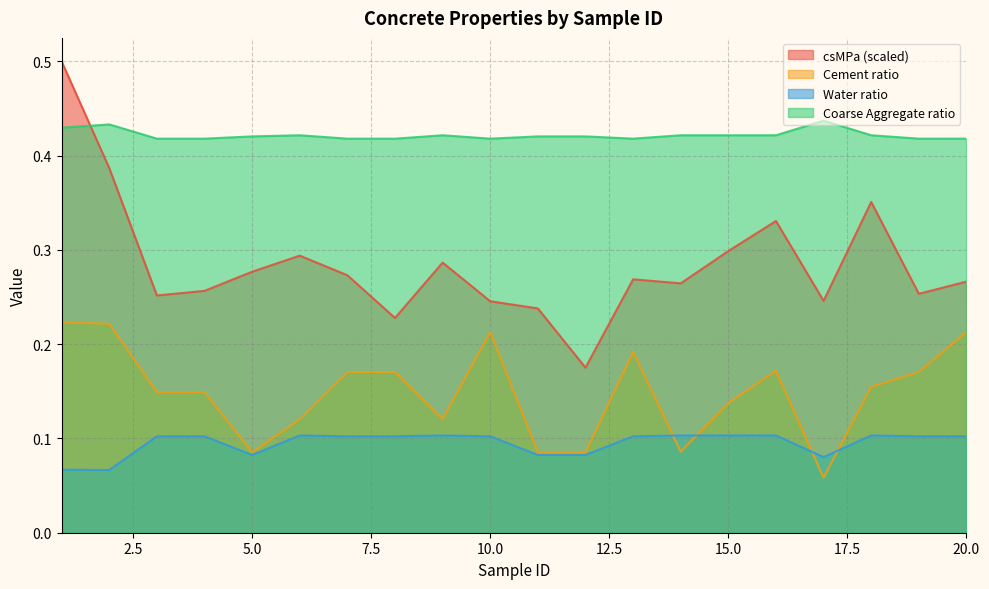

What is the value of the csMPa point at the 1st from the left?

0.5